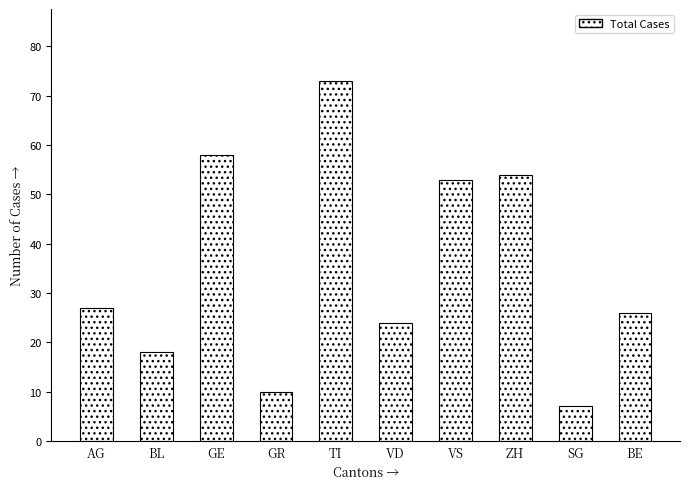

Reading left to right, list all the values displayed in this chart.

AG=27	BL=18	GE=58	GR=10	TI=73	VD=24	VS=53	ZH=54	SG=7	BE=26